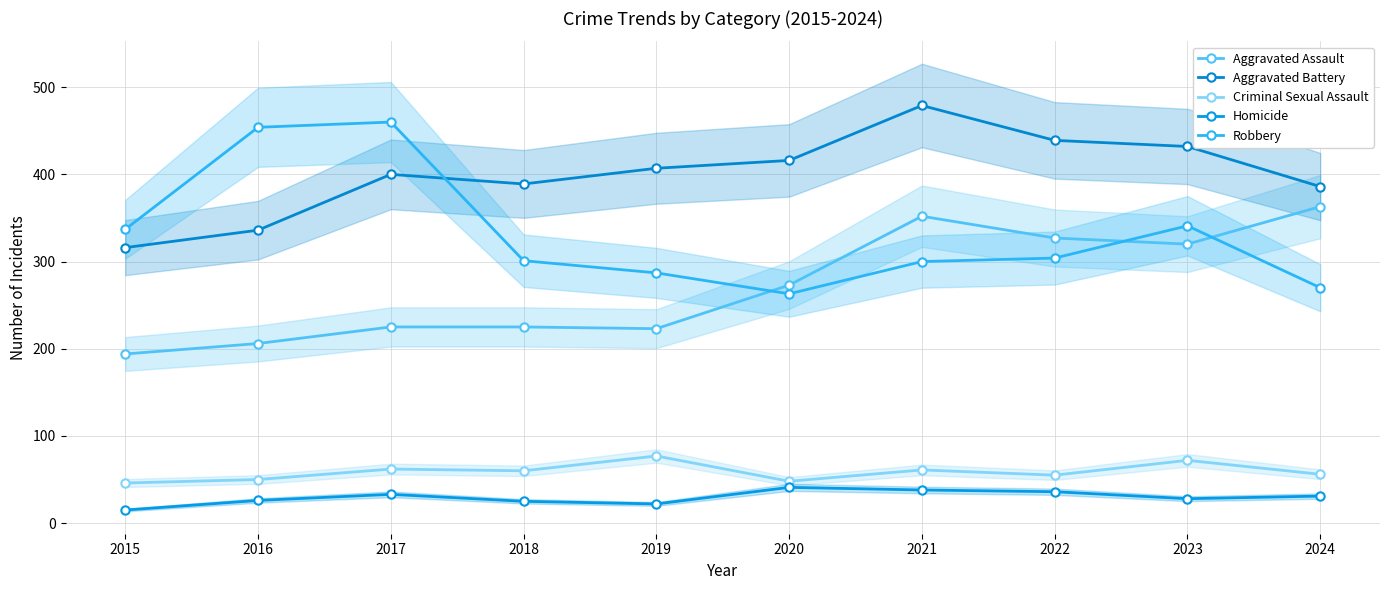

What is the value of the Robbery point at the 3rd from the left?

460